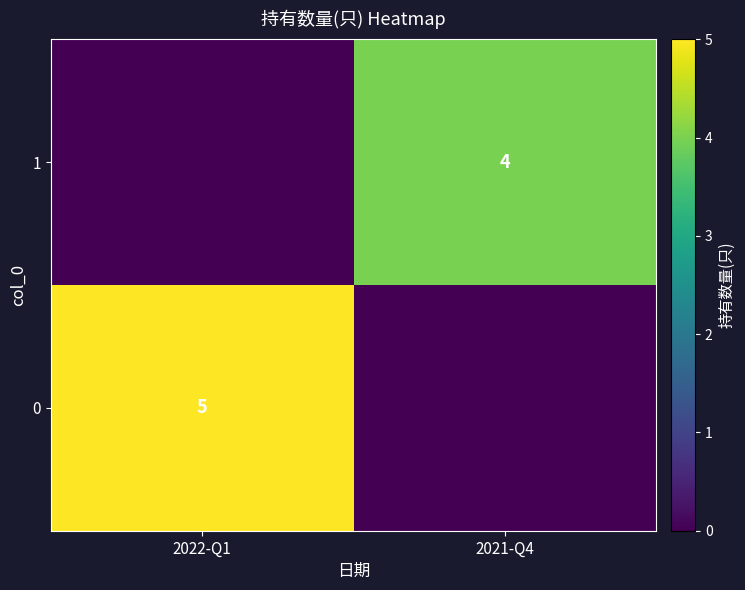

The value of 0 at 2022-Q1 is 2. True or false?

False